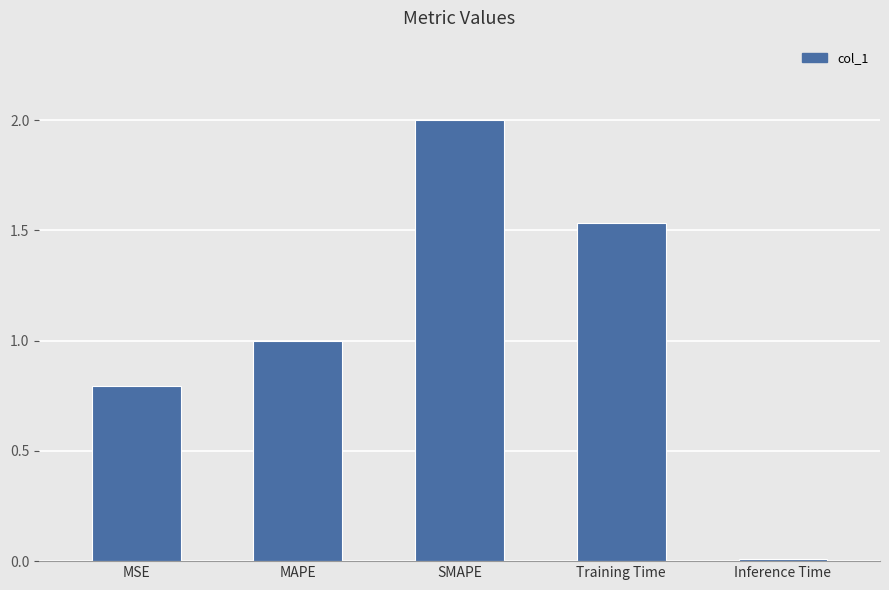

The value at Inference Time is 0.0. True or false?

True